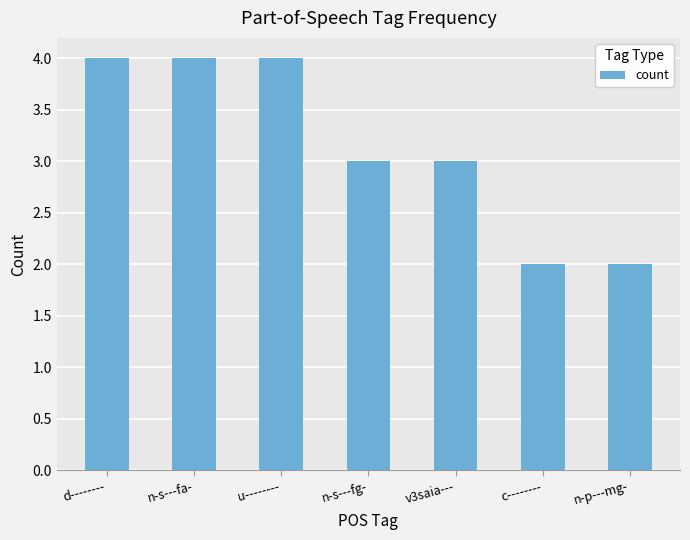

What is the approximate value at n-s---fg-?

3